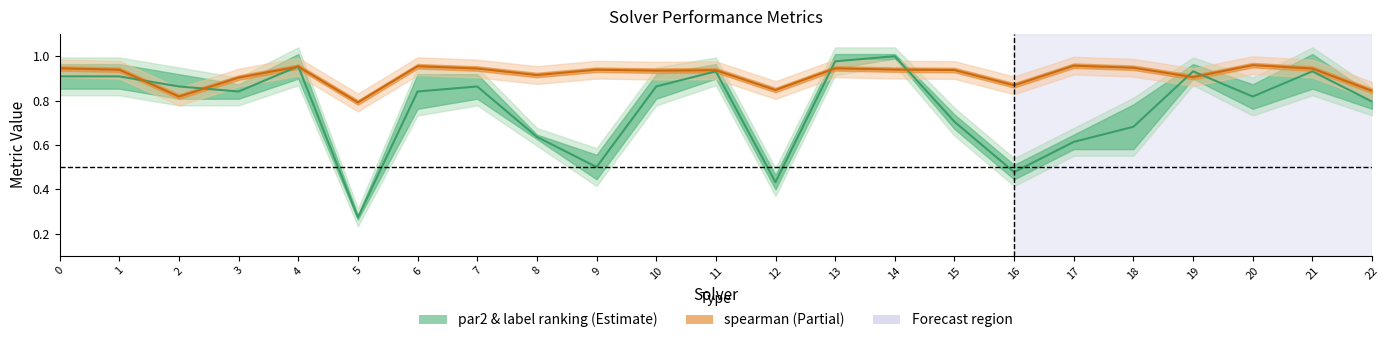

What is the average value of the spearman series?

0.9